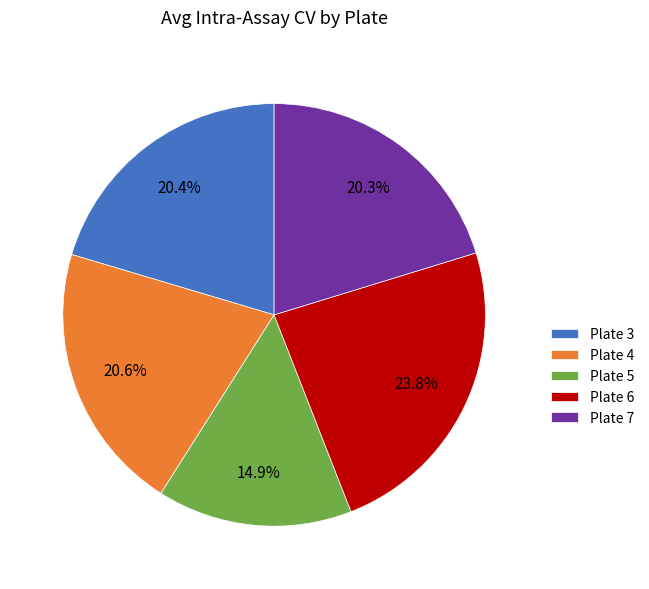

To the nearest percent, what portion does Plate 3 represent?

20%